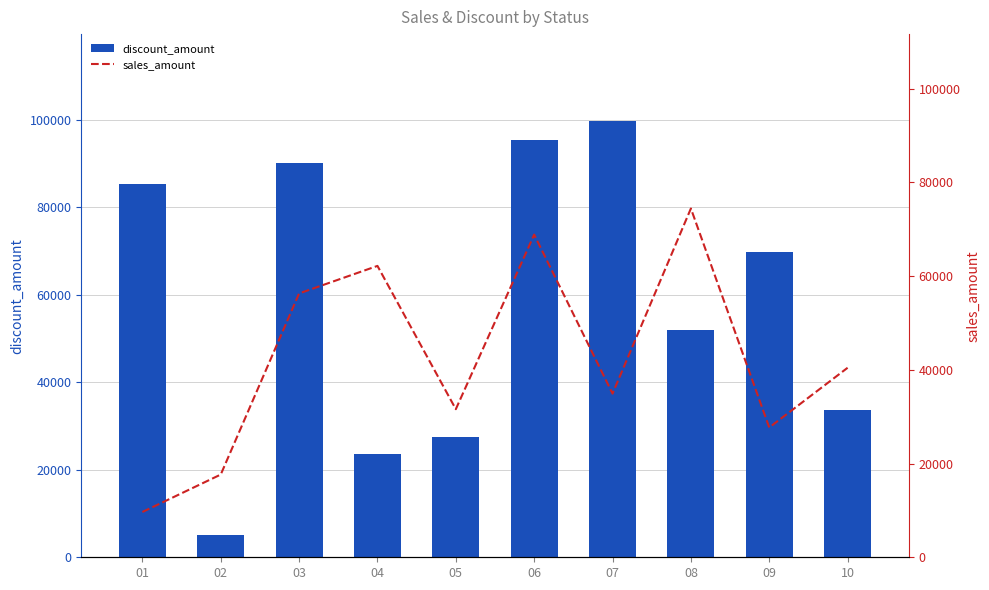

What are all the series names shown in the legend?

discount_amount, sales_amount